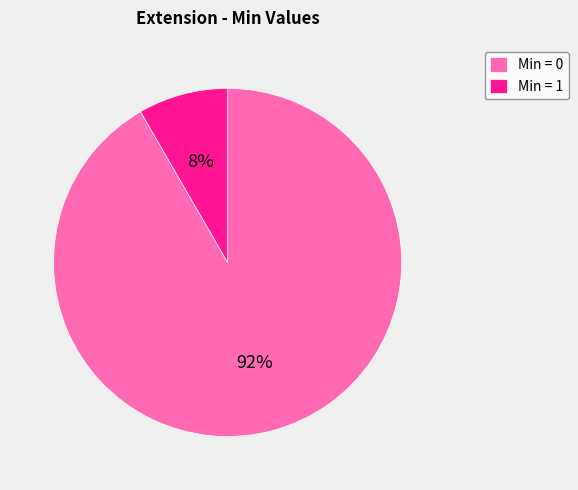

Do Min = 1 and Min = 0 together represent more than half of the pie?

Yes